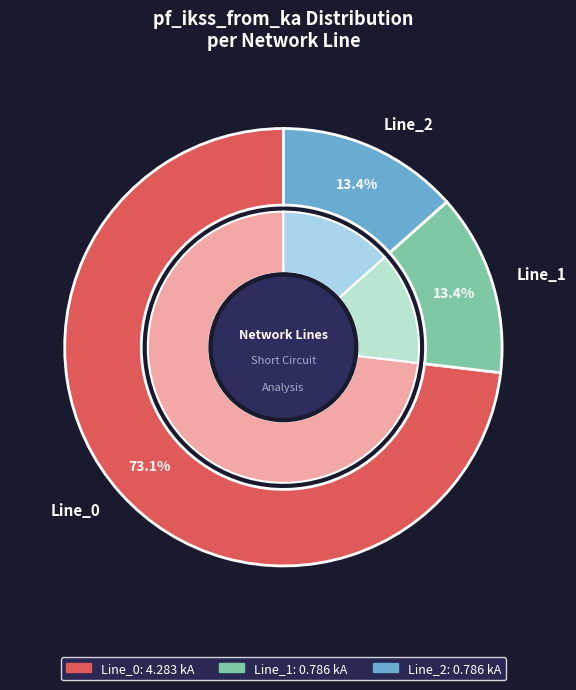

To the nearest percent, what percentage of the pie is Line_1?

13%